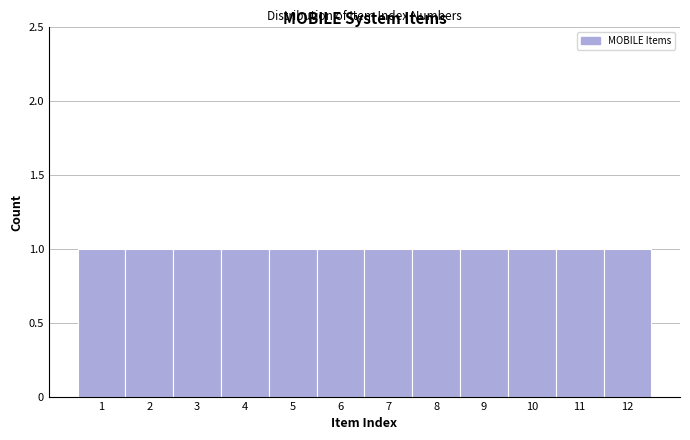

What is the height of the bar covering 5.5 to 6.5 on the x-axis? The values are not printed on the chart, so give them approximately, as read against the axis.

1